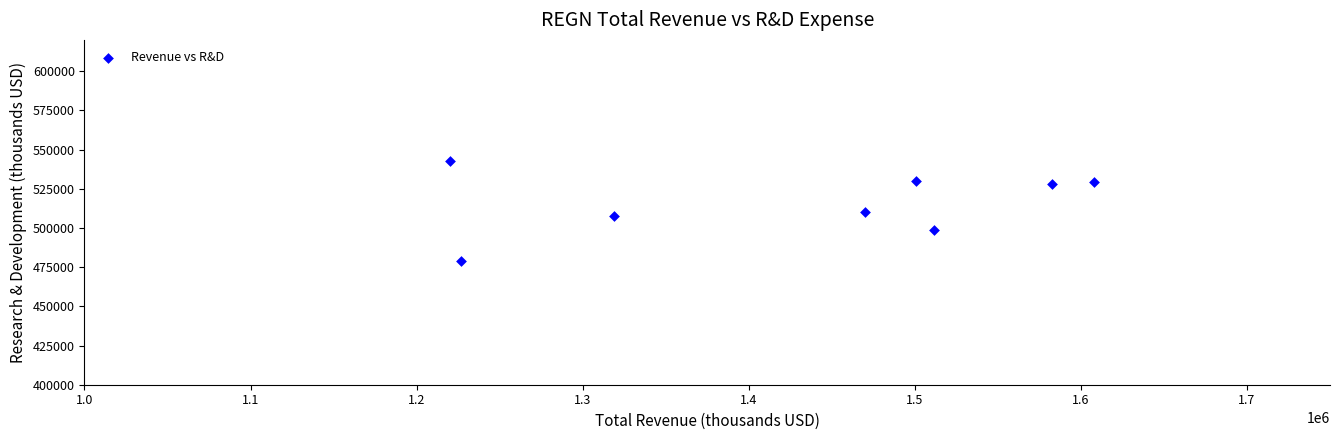

What is the range of Y values (max minus min)?

63800